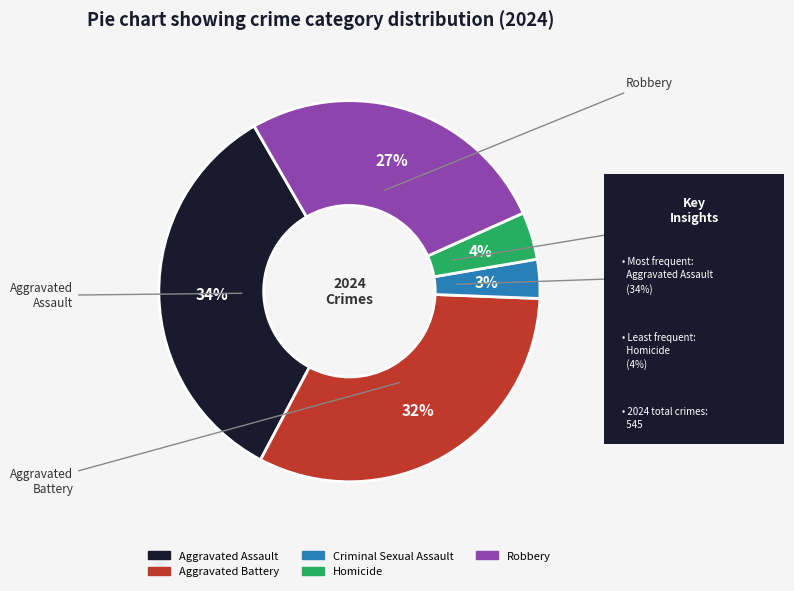

Count the number of slices in the pie.

5